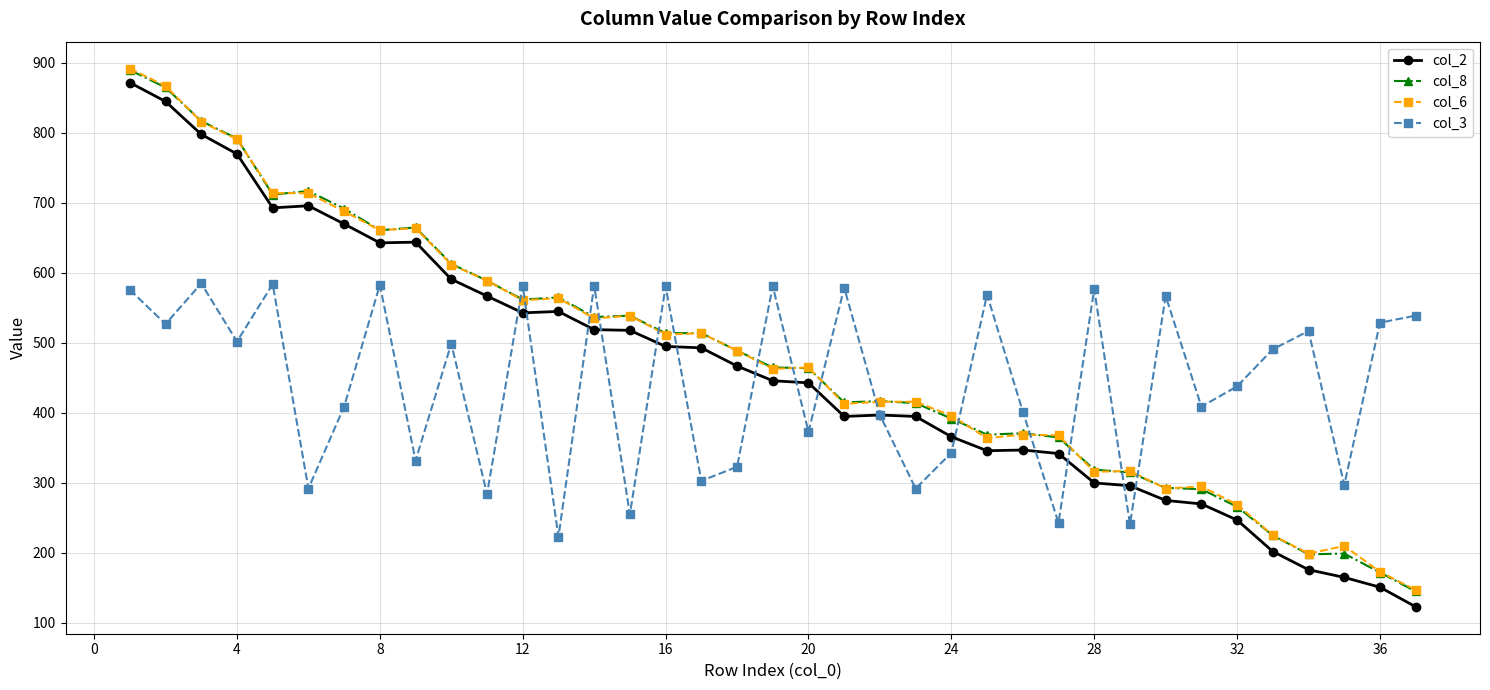

What is the value of the col_6 point at the 11th from the left?

589